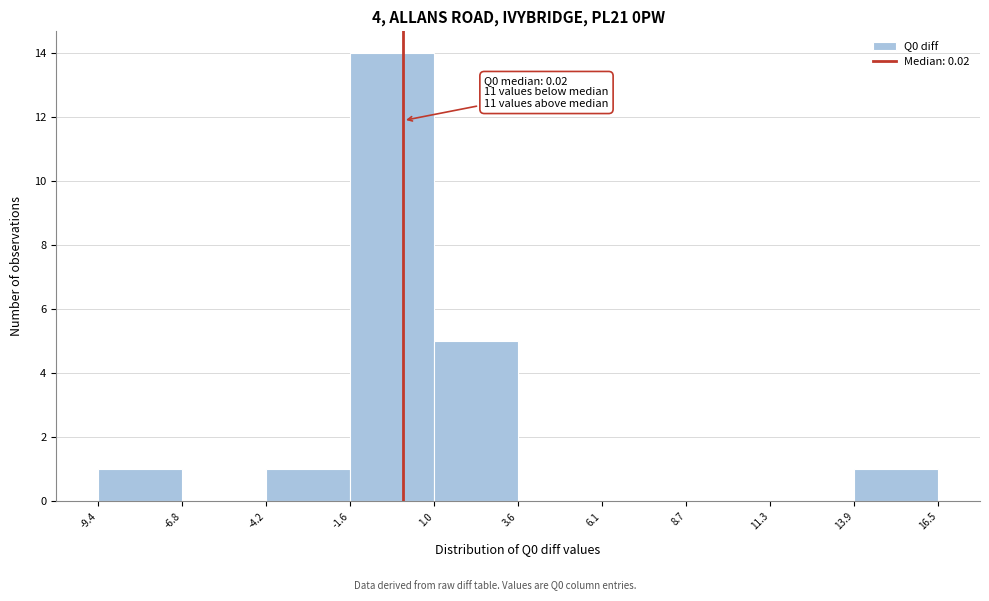

Which range on the x-axis has the tallest bar?

-1.6 to 1.0